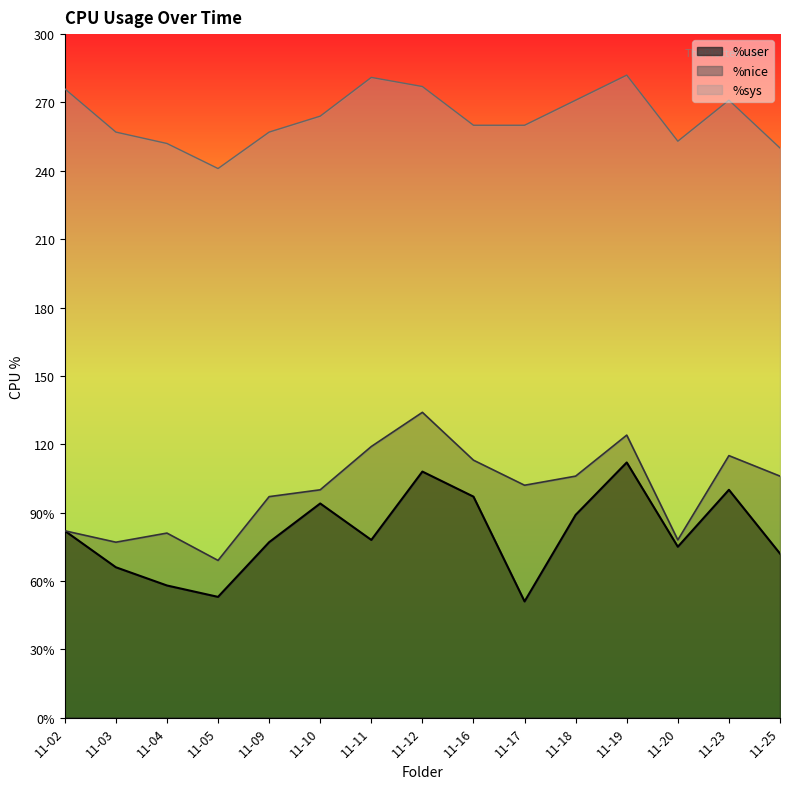

Which category has the highest value in the %sys series?

11-02